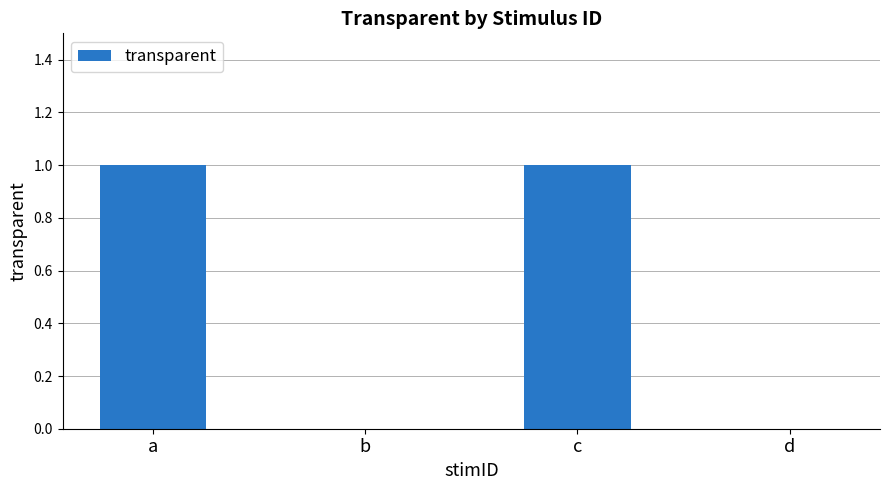

Is it true that the value at c is 1?

True